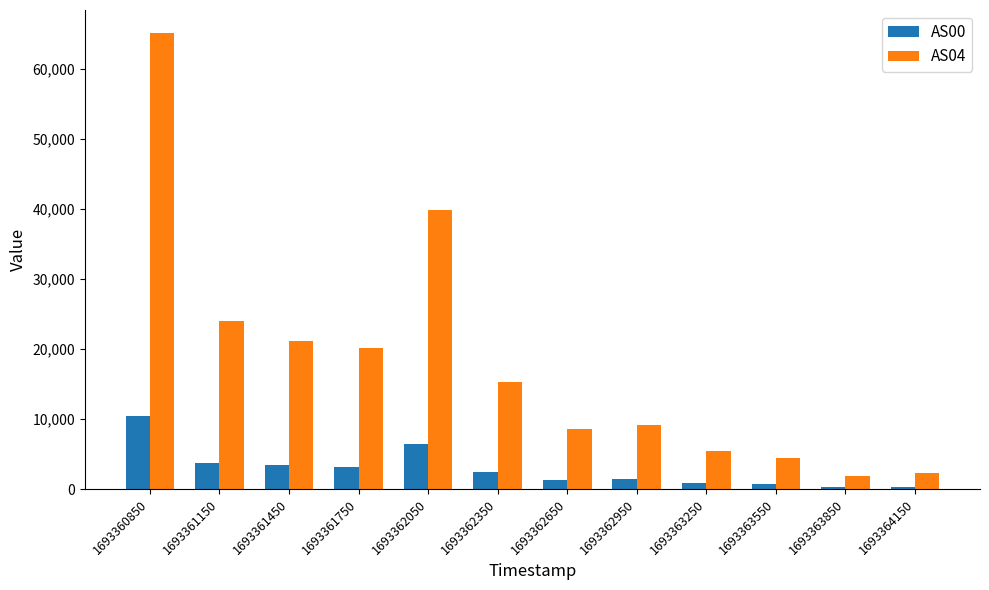

What is the value of the AS04 bar at the 10th from the left?

4470